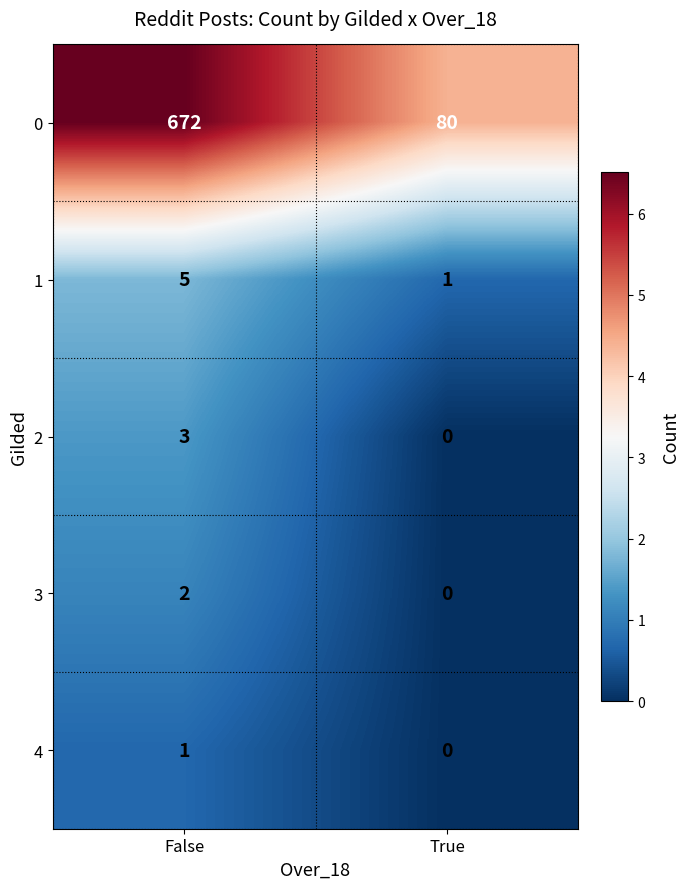

Reading left to right, extract all data points from this chart.

0: False=672	True=80
1: False=5	True=1
2: False=3	True=0
3: False=2	True=0
4: False=1	True=0